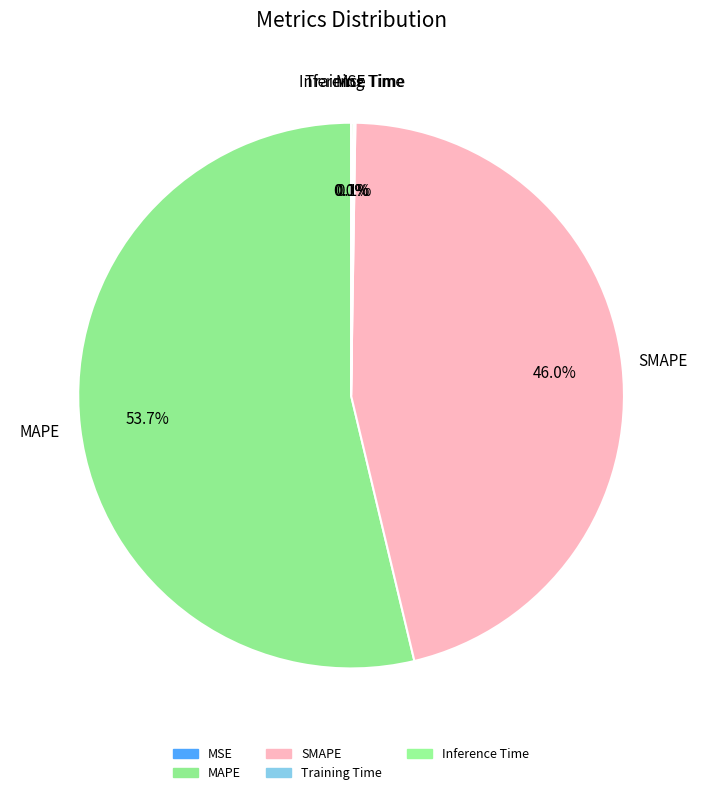

The Training Time slice represents 8% of the pie. True or false?

False